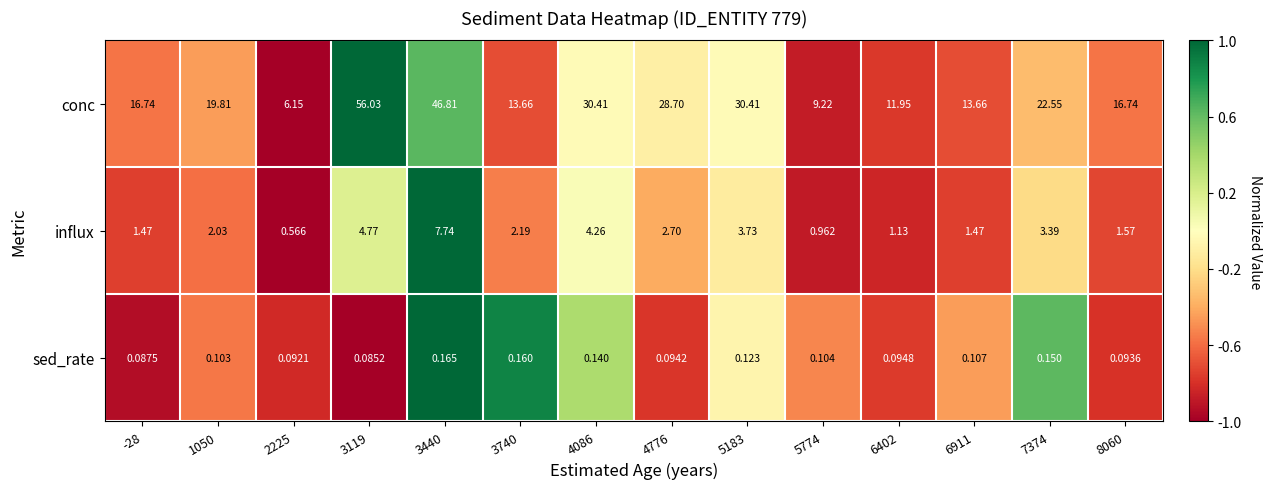

Which series has the largest range (max minus min)?

conc